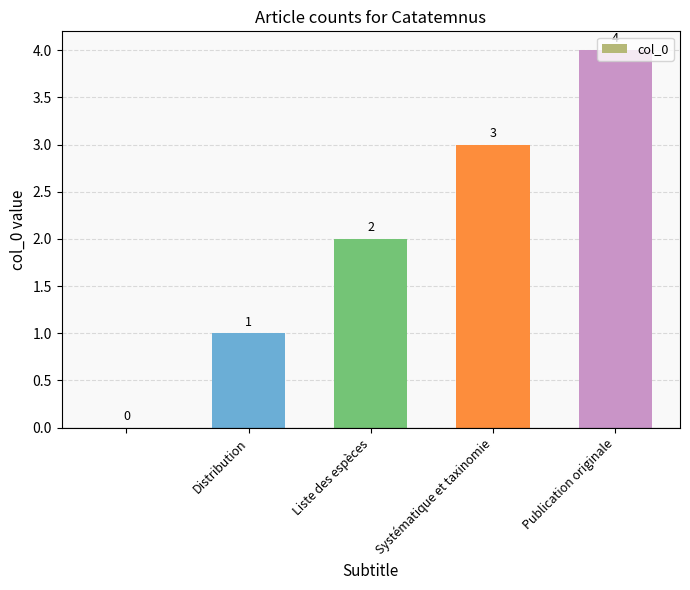

What is the sum of all values?

10